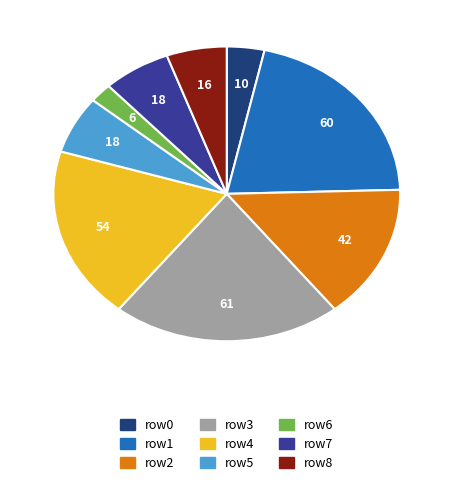

Is there a majority slice in this chart?

No